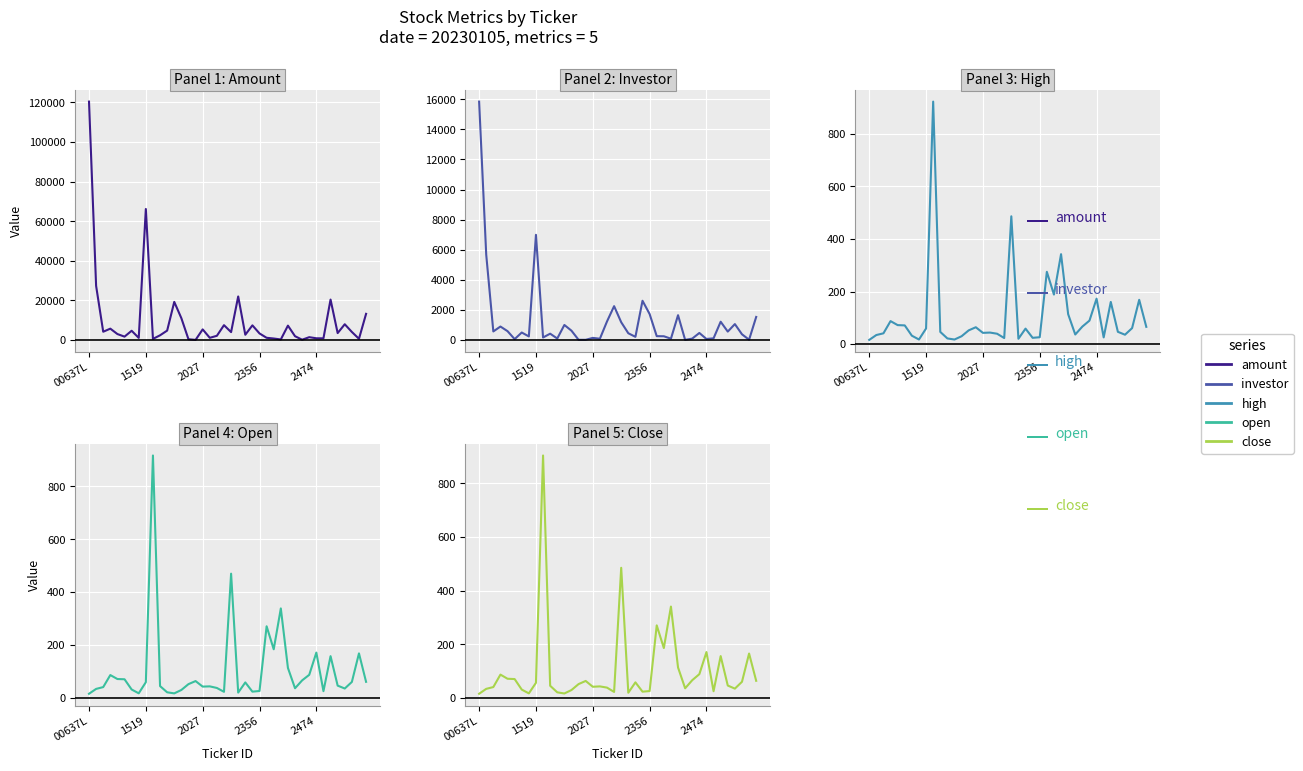

What is the value of the investor point at the 6th from the left?

53.0